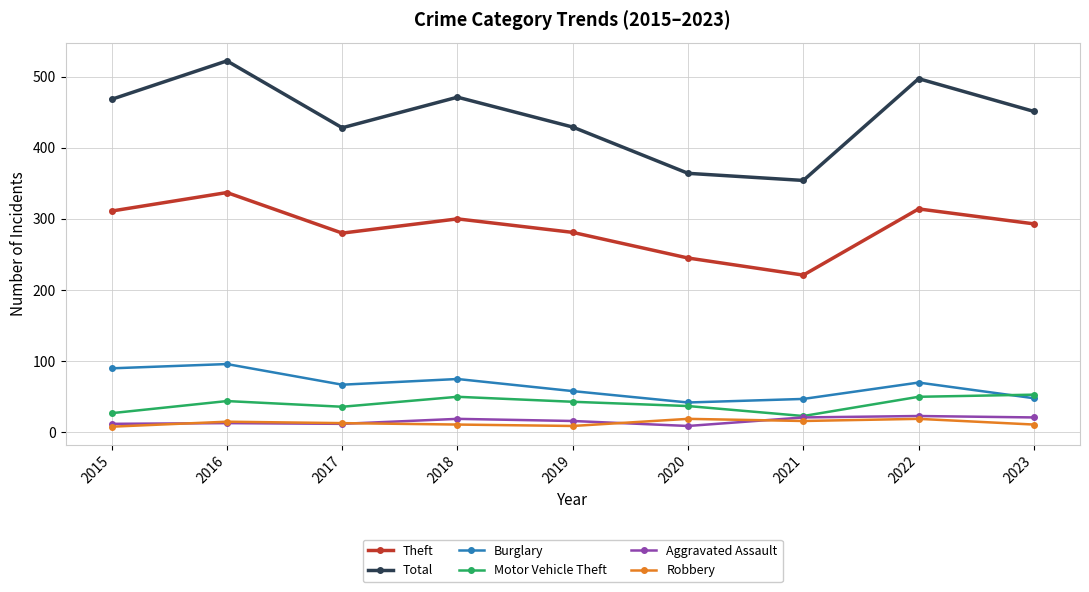

How many lines are shown in the chart?

6